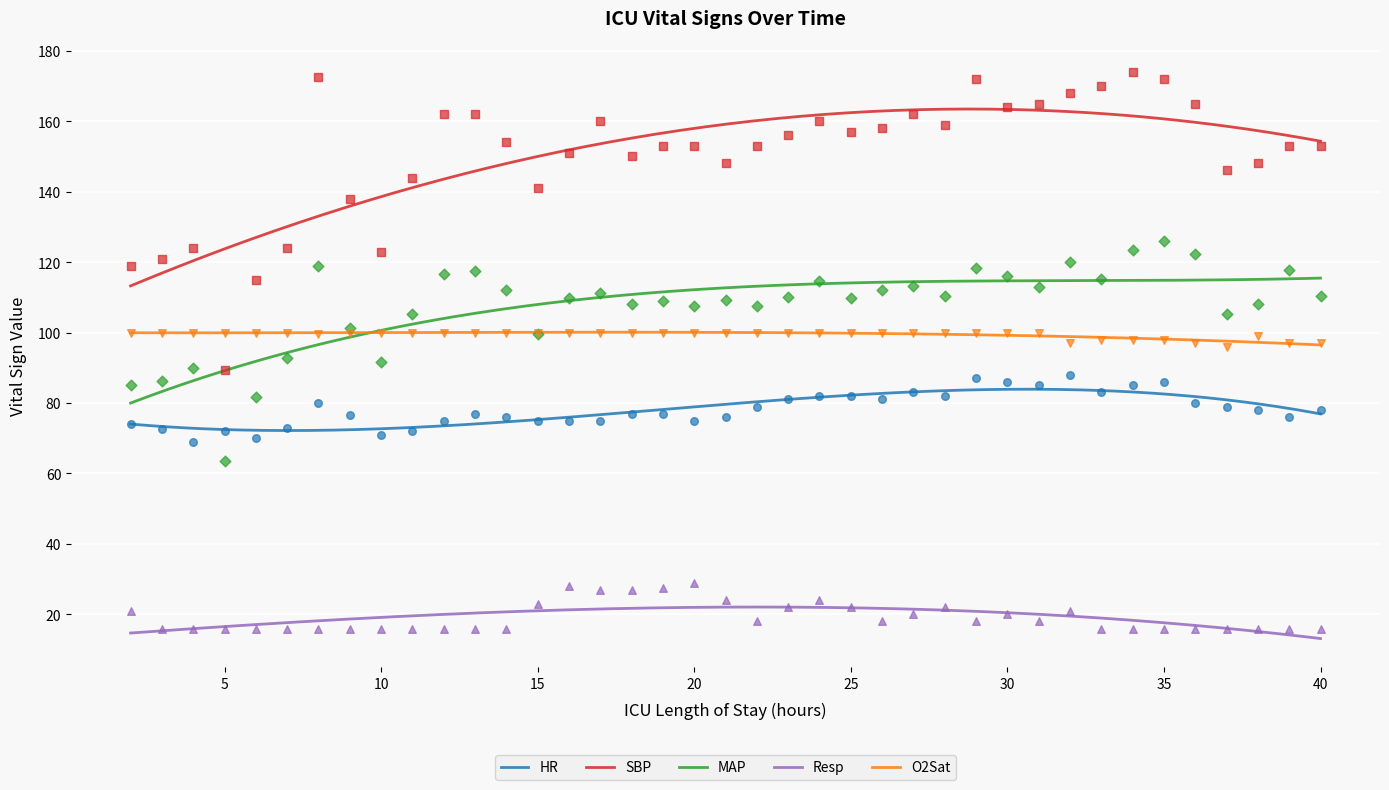

What are all the series names shown in the legend?

HR, SBP, MAP, Resp, O2Sat